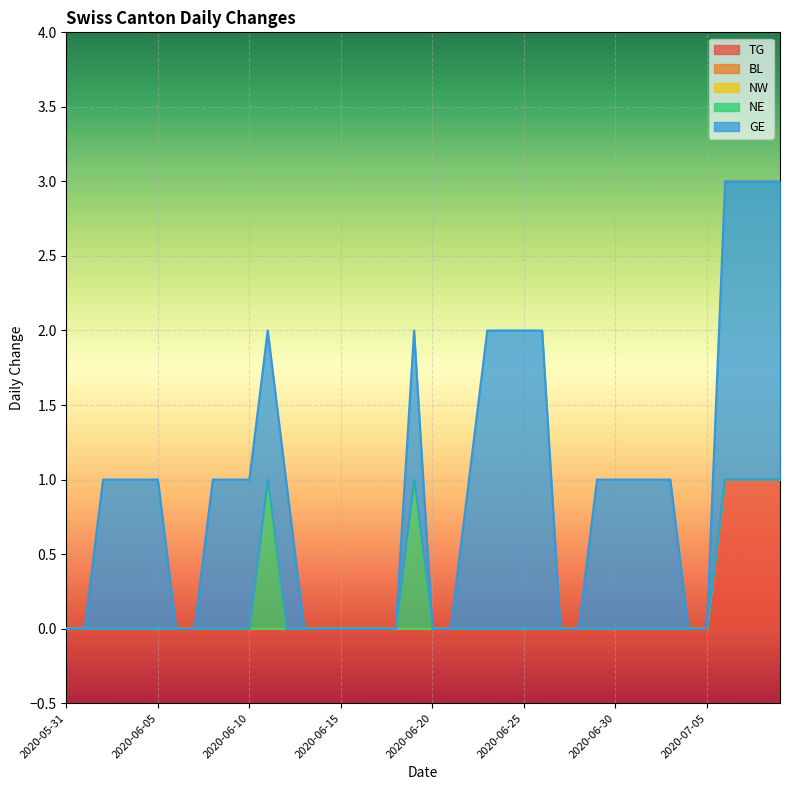

Rank the series by their maximum value, from highest to lowest.

GE, TG, NE, BL, NW